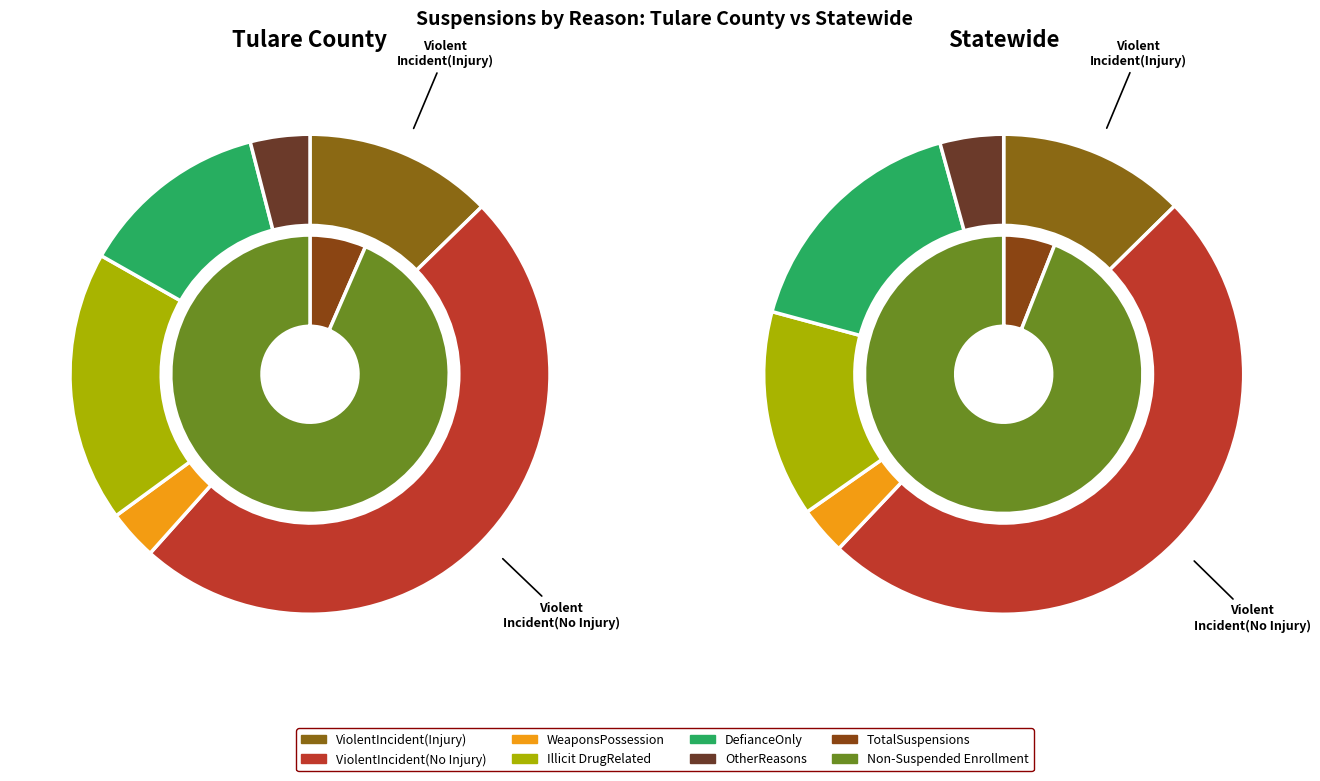

Which category has the biggest portion of the pie?

ViolentIncident(No Injury)